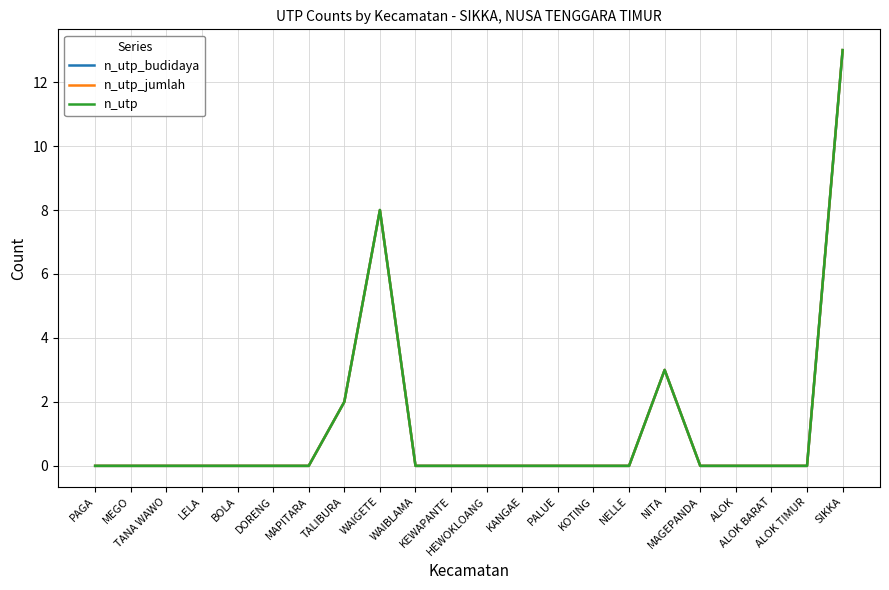

True or false: n_utp_budidaya and n_utp cross at least once.

False